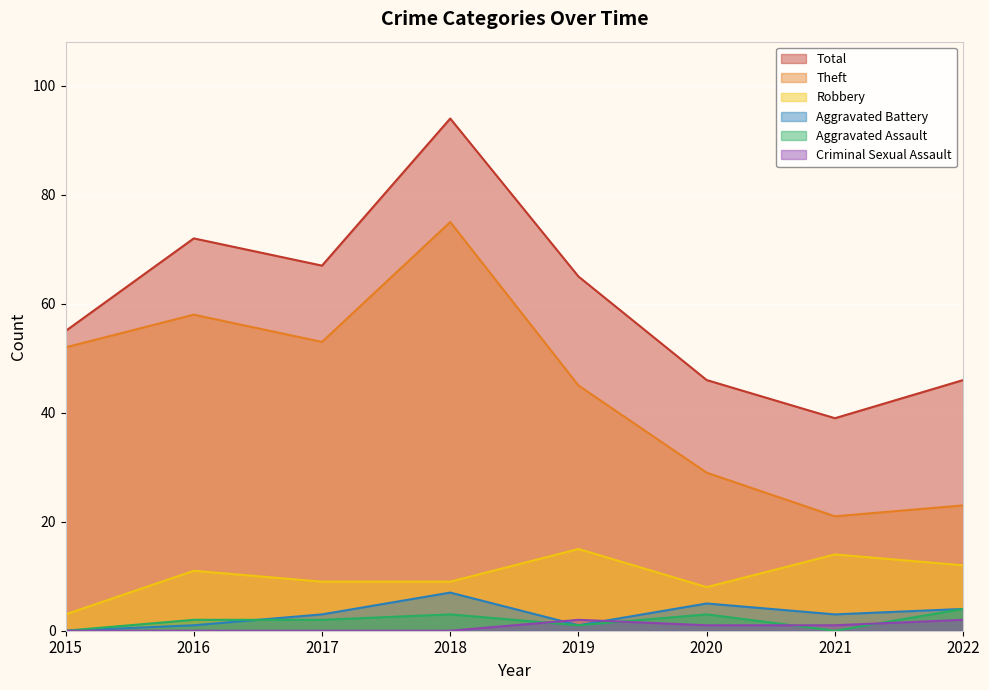

In Aggravated Assault, how many points are lower than both neighbors (excluding endpoints)?

2